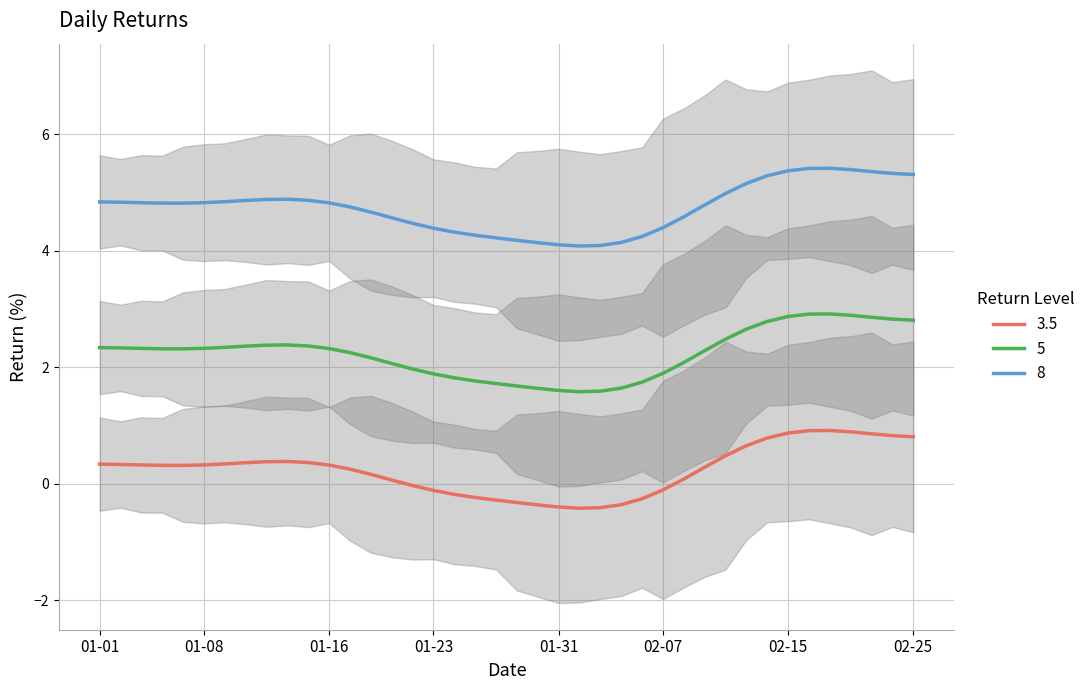

True or false: 3.5 and 5 intersect in this chart.

False